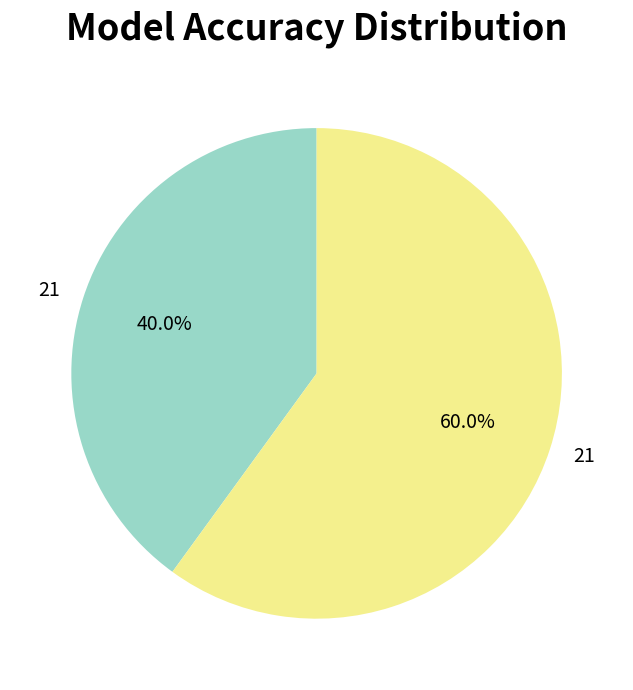

Does any single category account for the majority?

Yes